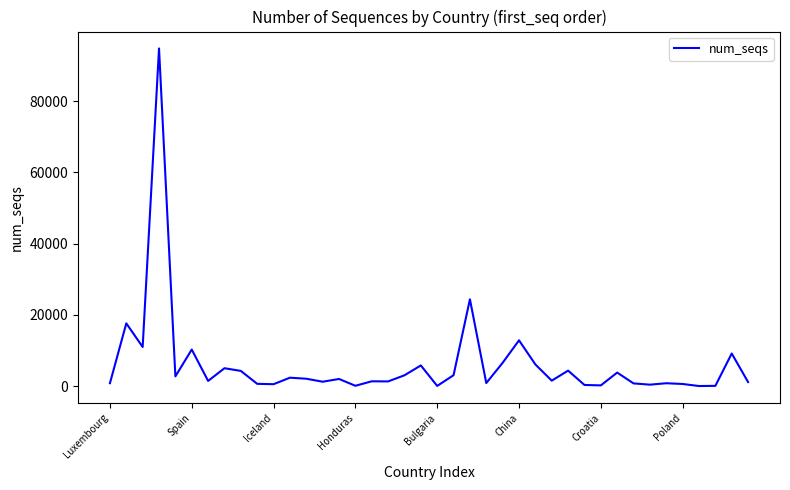

What is the maximum value shown in the chart?

94845